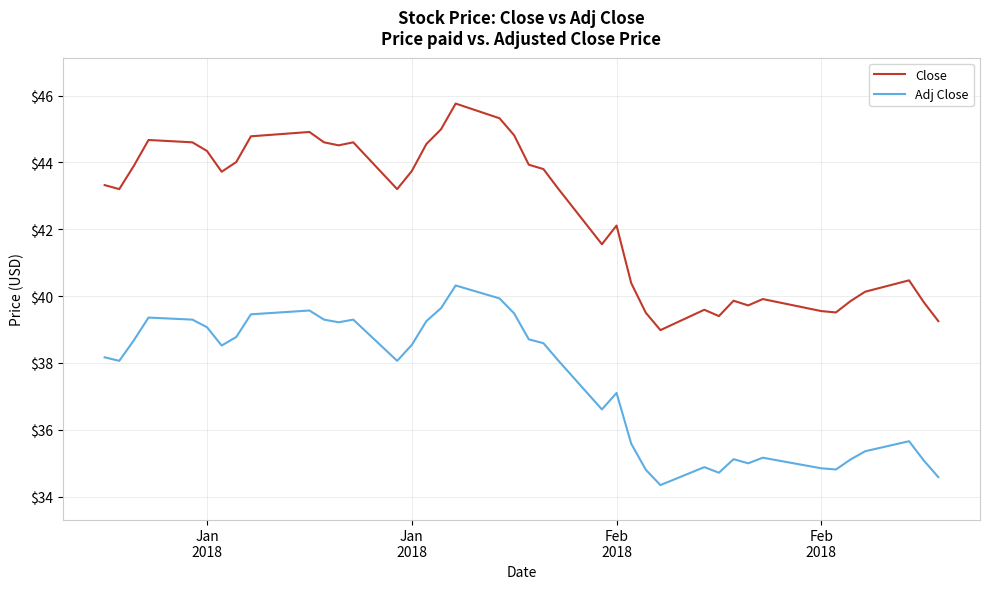

What is the greatest value displayed?

45.8